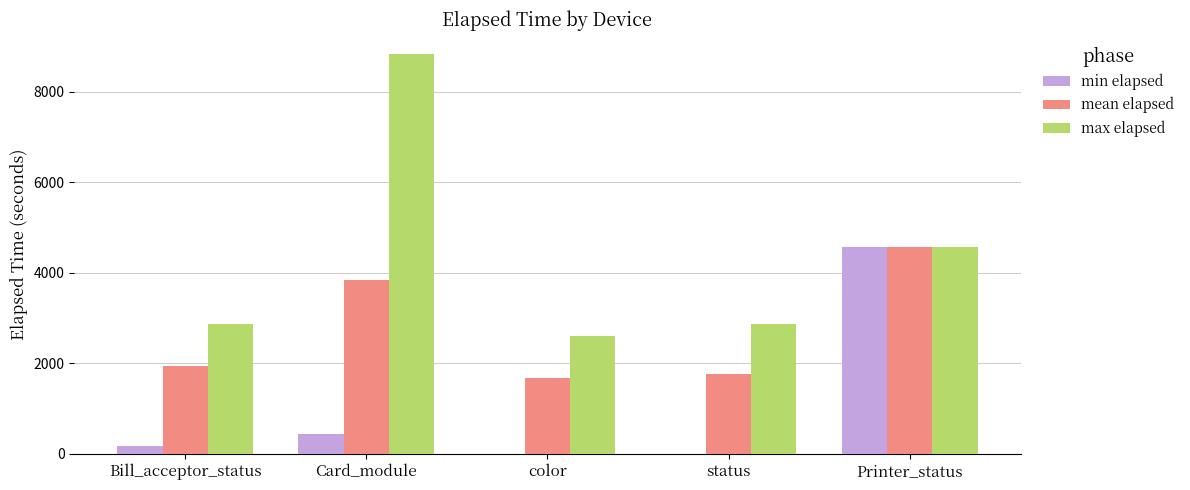

Where is max elapsed nearest to the value 5713?

Printer_status